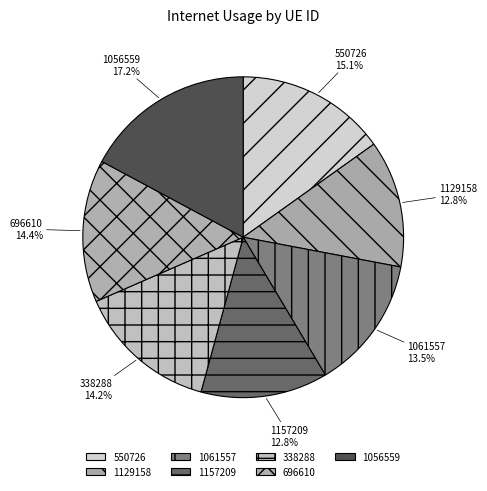

Is there any slice that represents more than half of the pie?

No